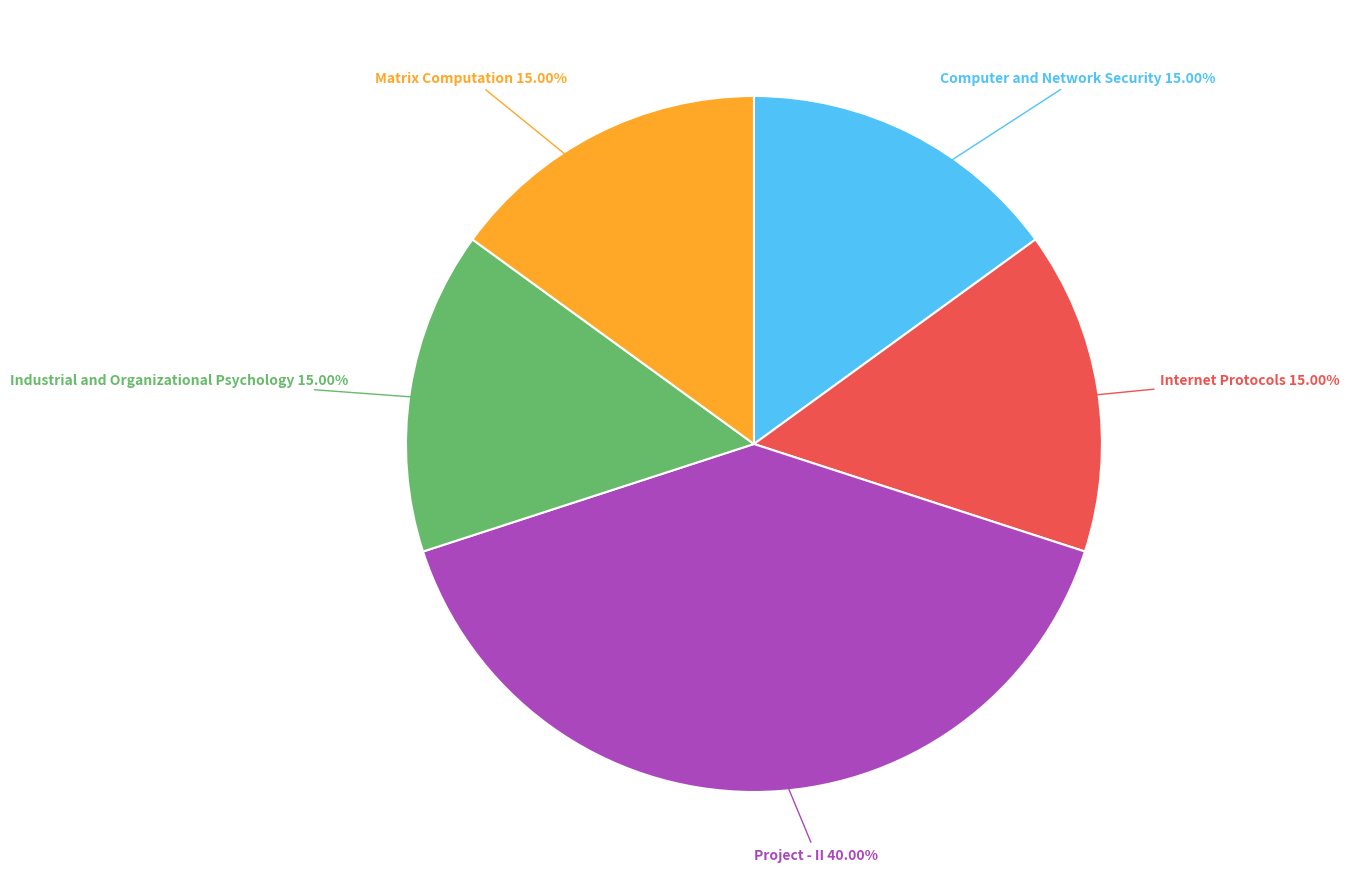

Is there any slice that represents more than half of the pie?

No